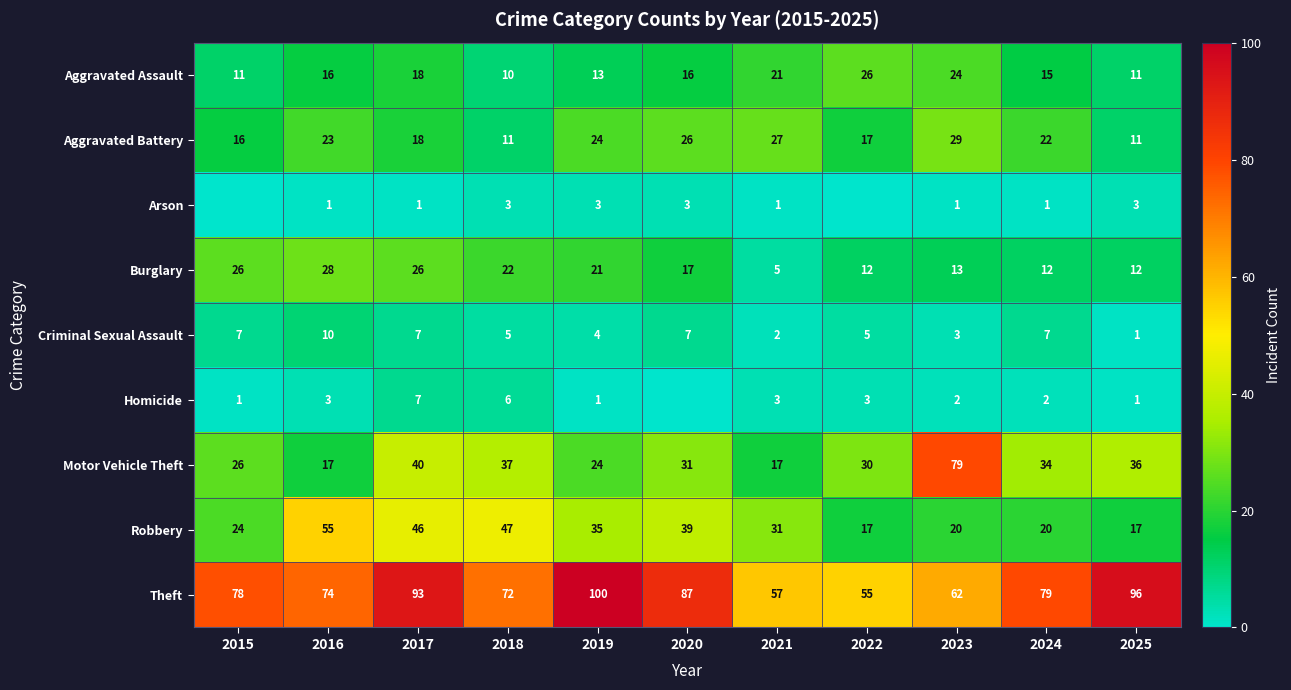

Where is Aggravated Battery nearest to the value 20?

2017